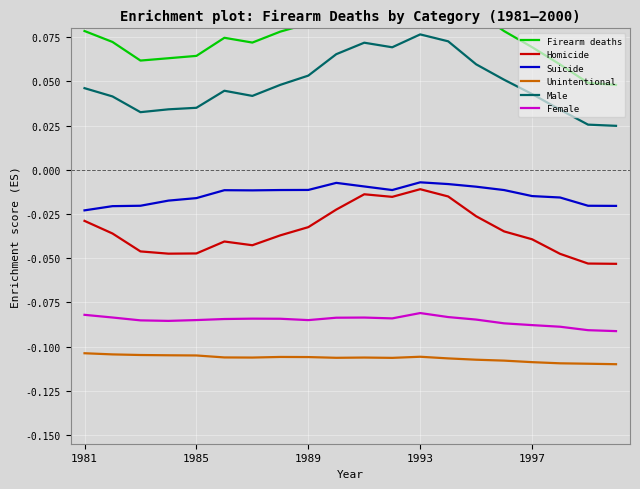

How many interior local valleys does the Unintentional series have?

3